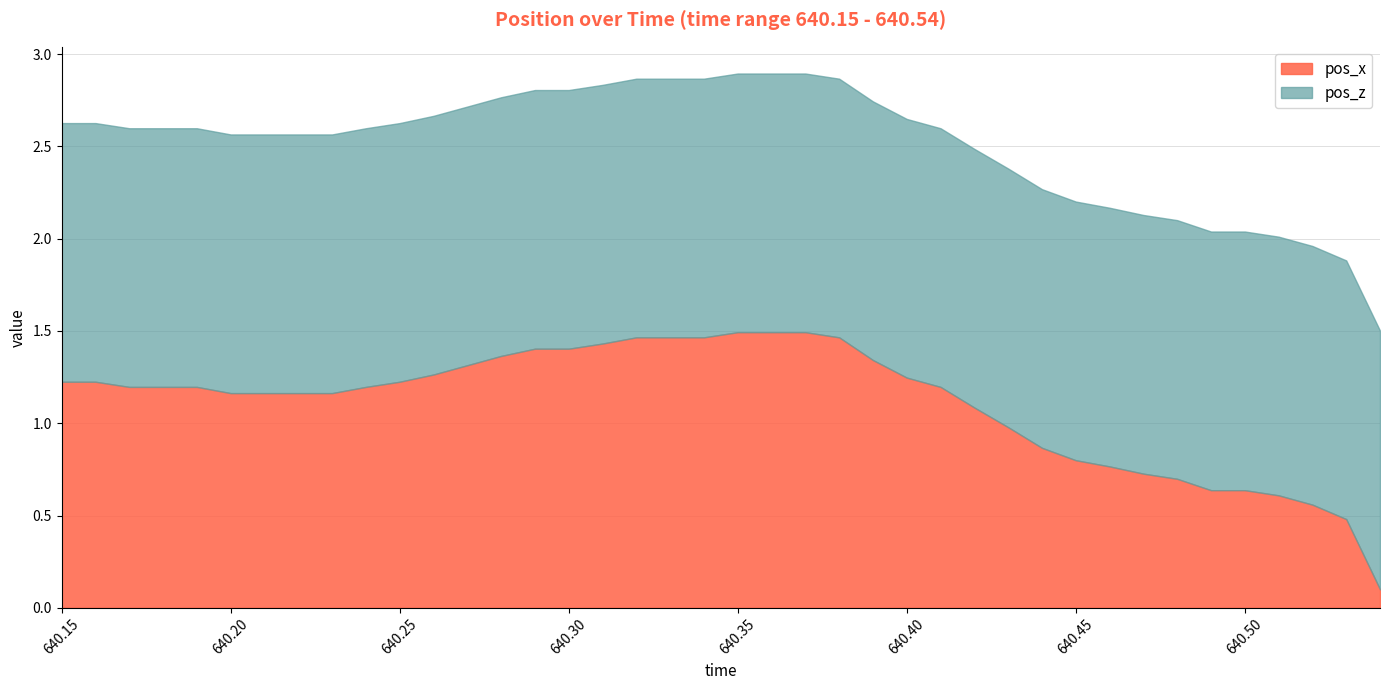

What position from the right is 640.18?

37